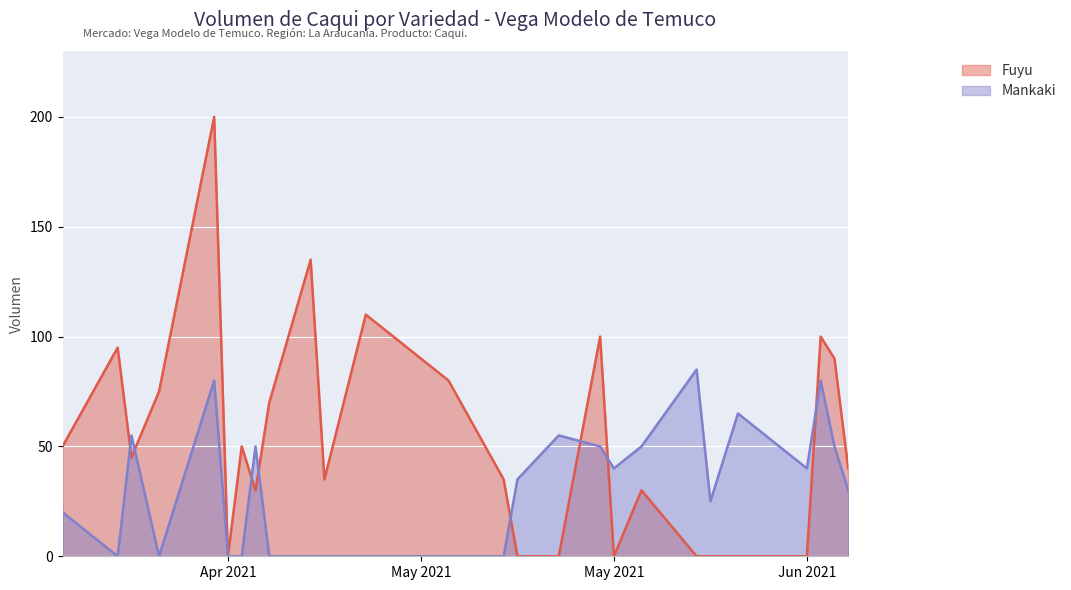

In Fuyu, how many points are lower than both neighbors (excluding endpoints)?

5